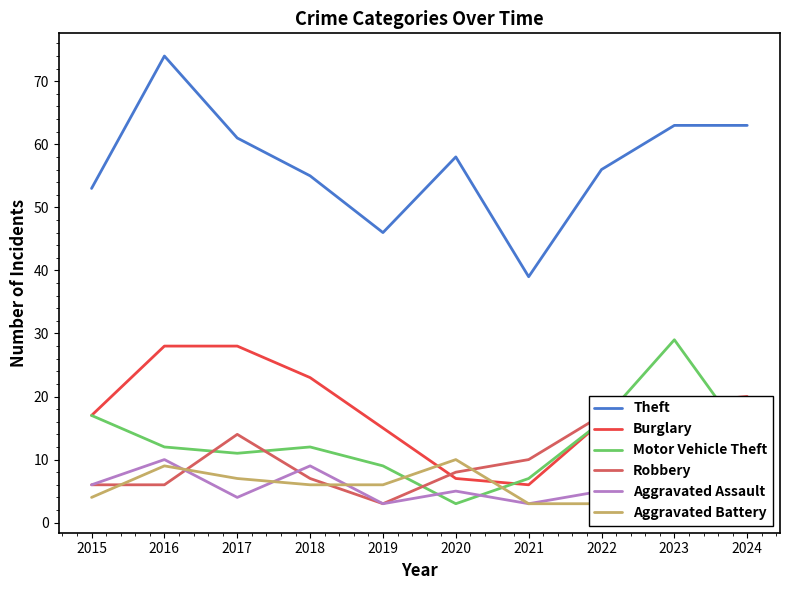

Does the chart have visible grid lines?

No